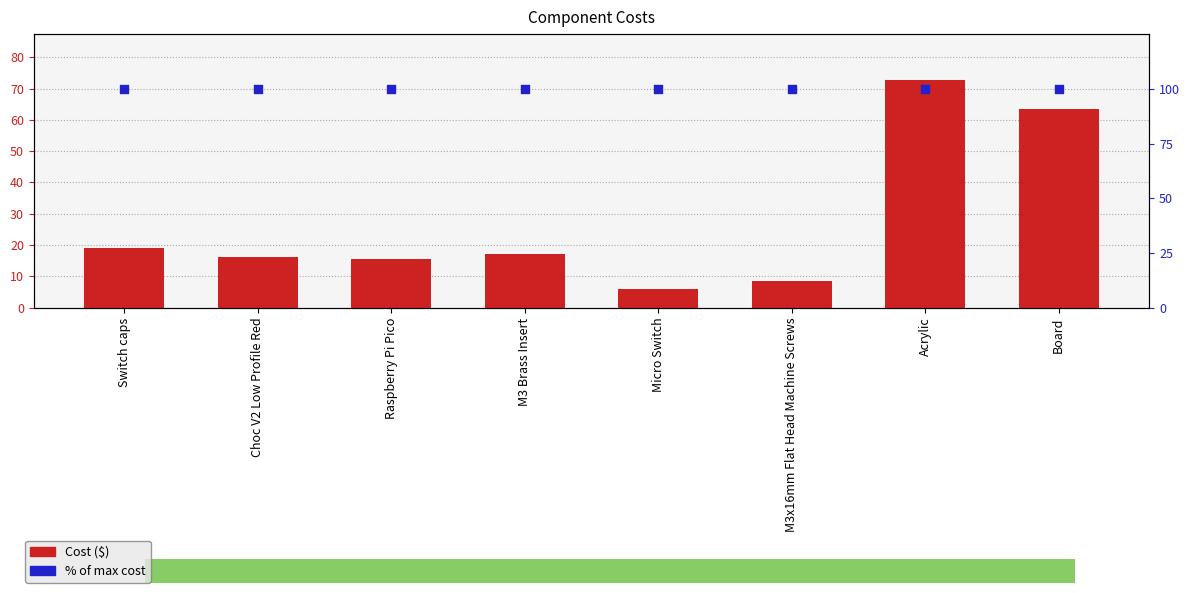

Is the value of Cost ($) at Micro Switch greater than the value of % of max cost at Micro Switch?

No